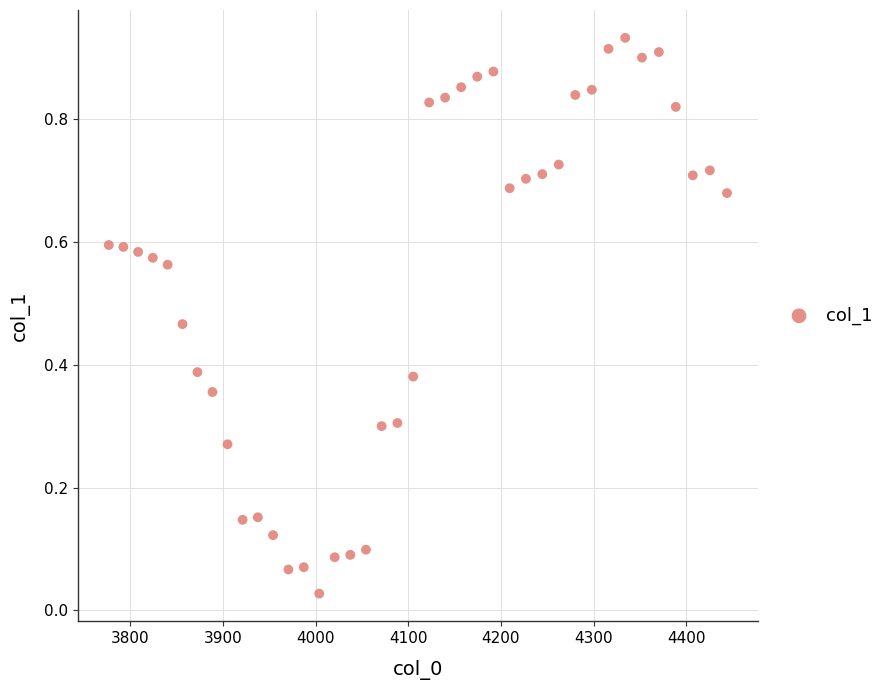

What is the range of X values (max minus min)?

667.4